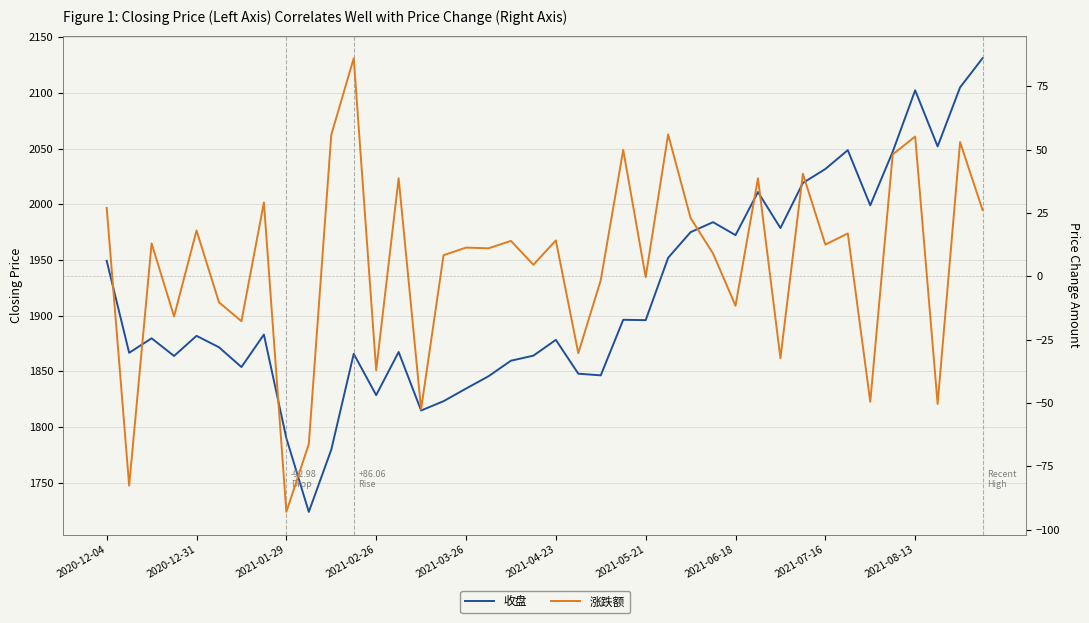

Rank the series by their maximum value, from highest to lowest.

收盘, 涨跌额